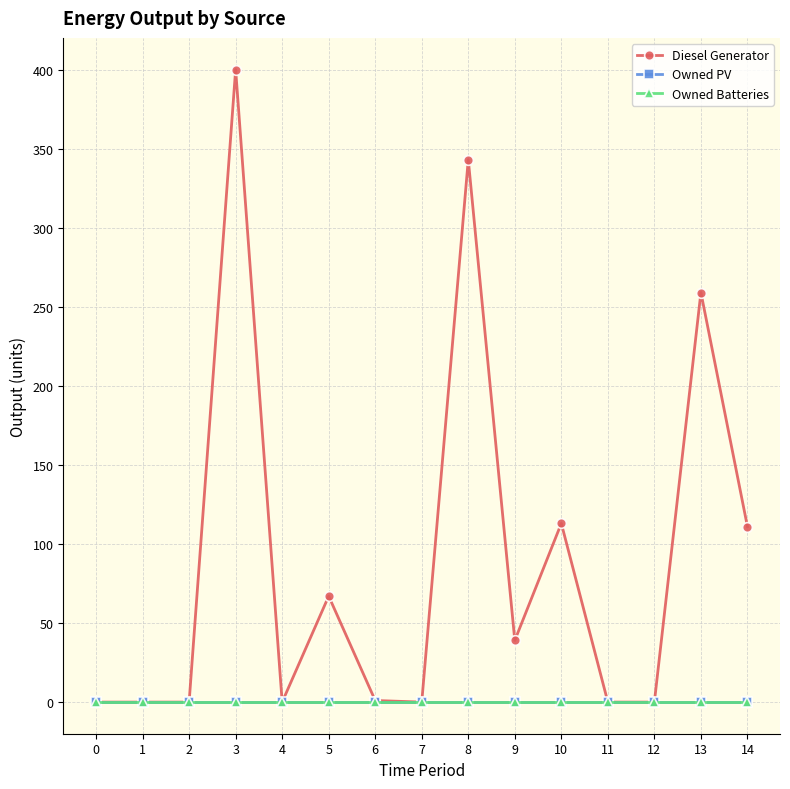

How many lines are shown in the chart?

3